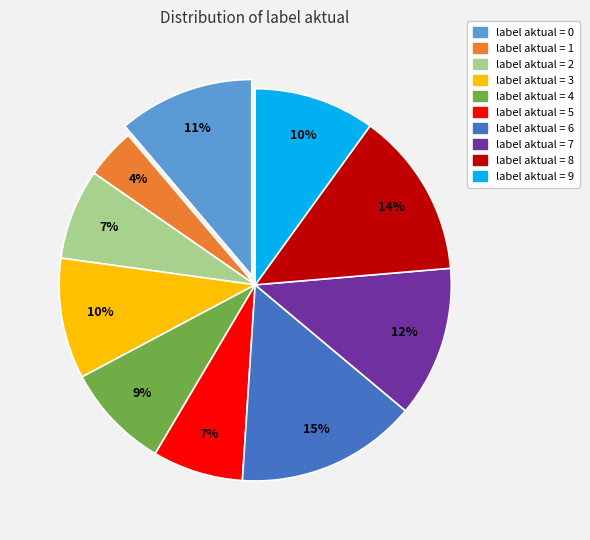

To the nearest percent, what portion does label aktual = 2 represent?

7%